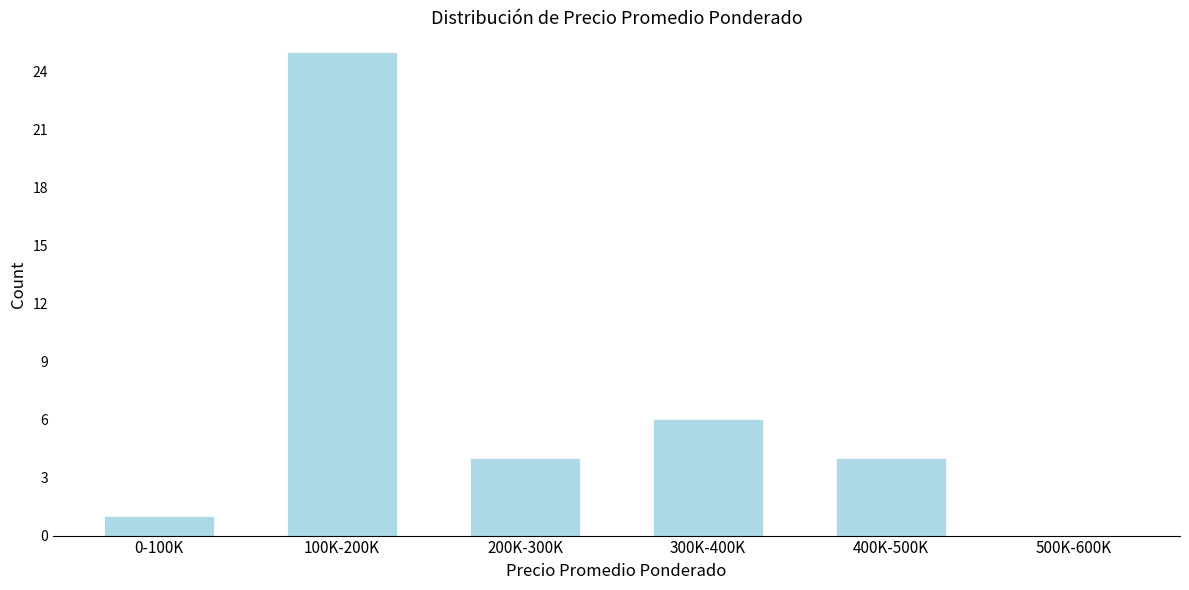

Reading left to right, extract all data points from this chart.

0-100K=1	100K-200K=25	200K-300K=4	300K-400K=6	400K-500K=4	500K-600K=0